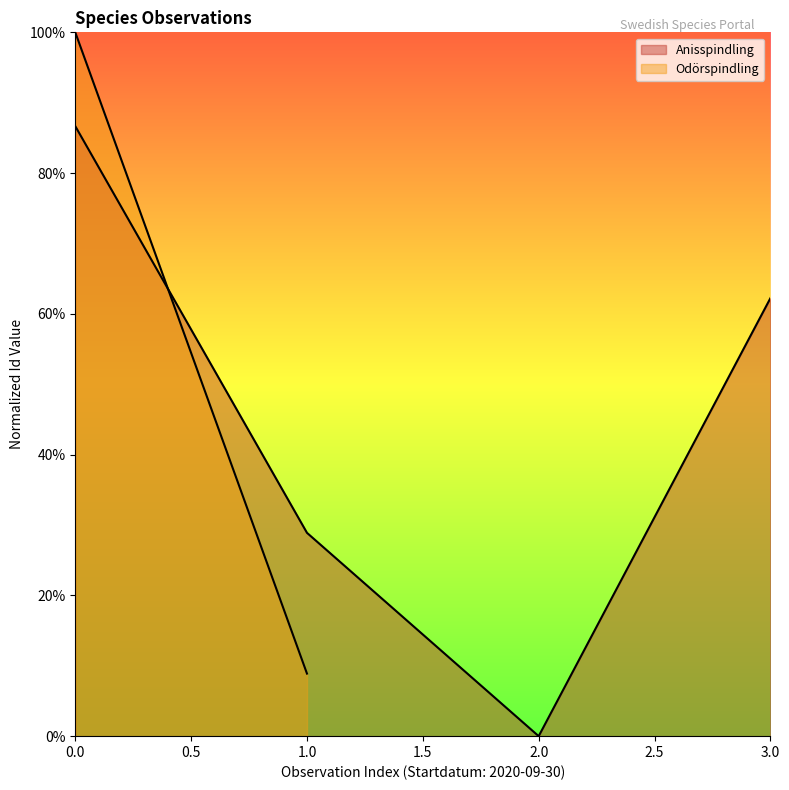

The Anisspindling series shows 0.0 at 2.0. True or false?

True